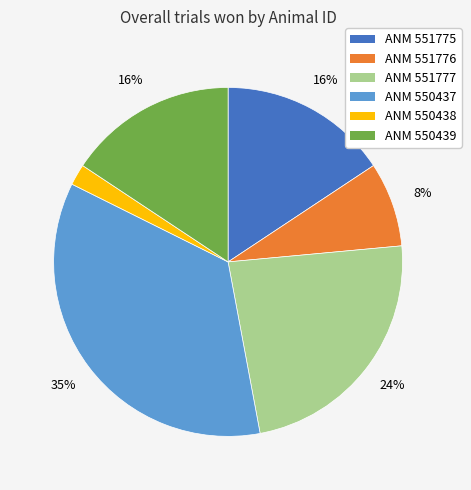

Which slice is the largest?

ANM 550437